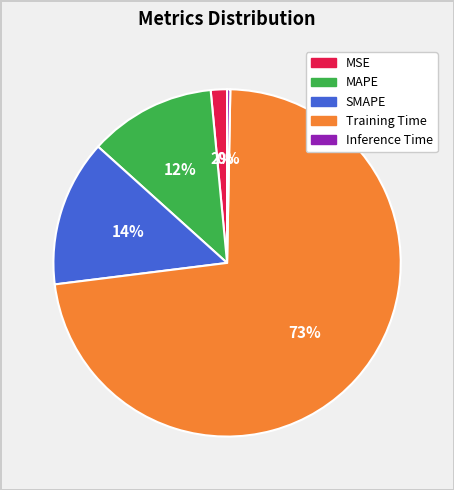

Combined, do MAPE and SMAPE account for over 50%?

No